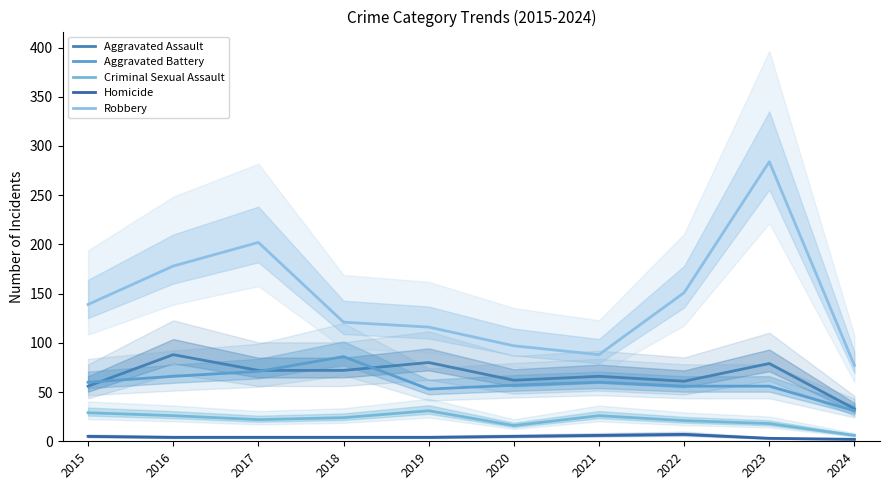

Reading left to right, transcribe all the data shown in this chart.

Aggravated Assault: 56	88	72	72	80	62	66	61	79	33
Aggravated Battery: 60	66	71	86	53	57	60	56	56	31
Criminal Sexual Assault: 29	26	22	24	31	16	26	21	18	6
Homicide: 5	4	4	4	4	5	6	7	3	2
Robbery: 139	178	202	121	116	97	88	151	284	77